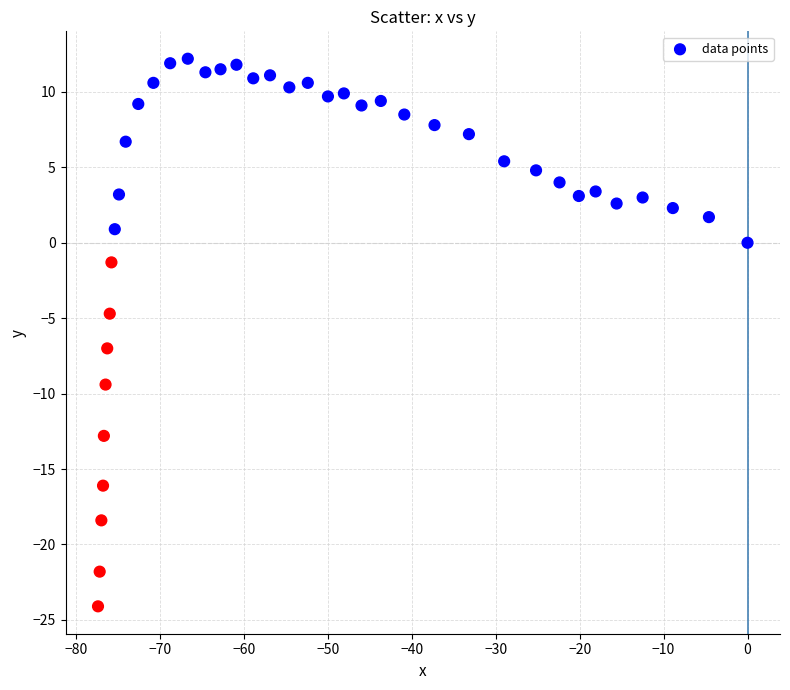

What is the range of Y values (max minus min)?

36.3